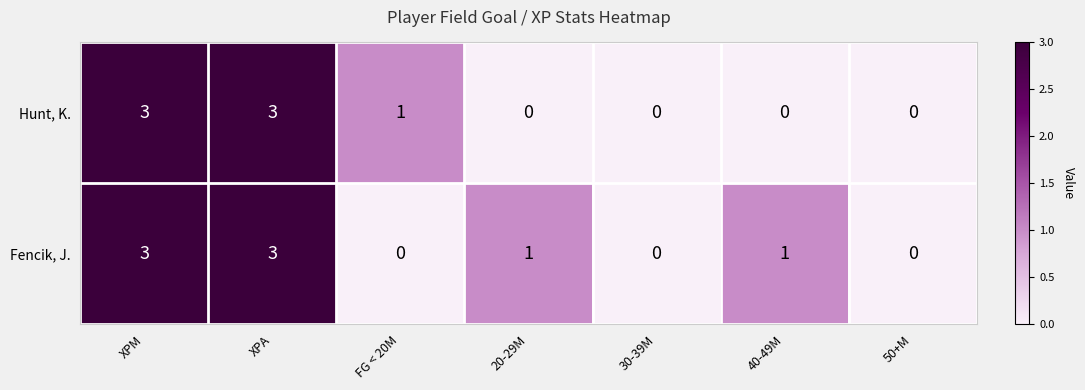

True or false: Hunt, K. has a value of 0 at 50+M.

True